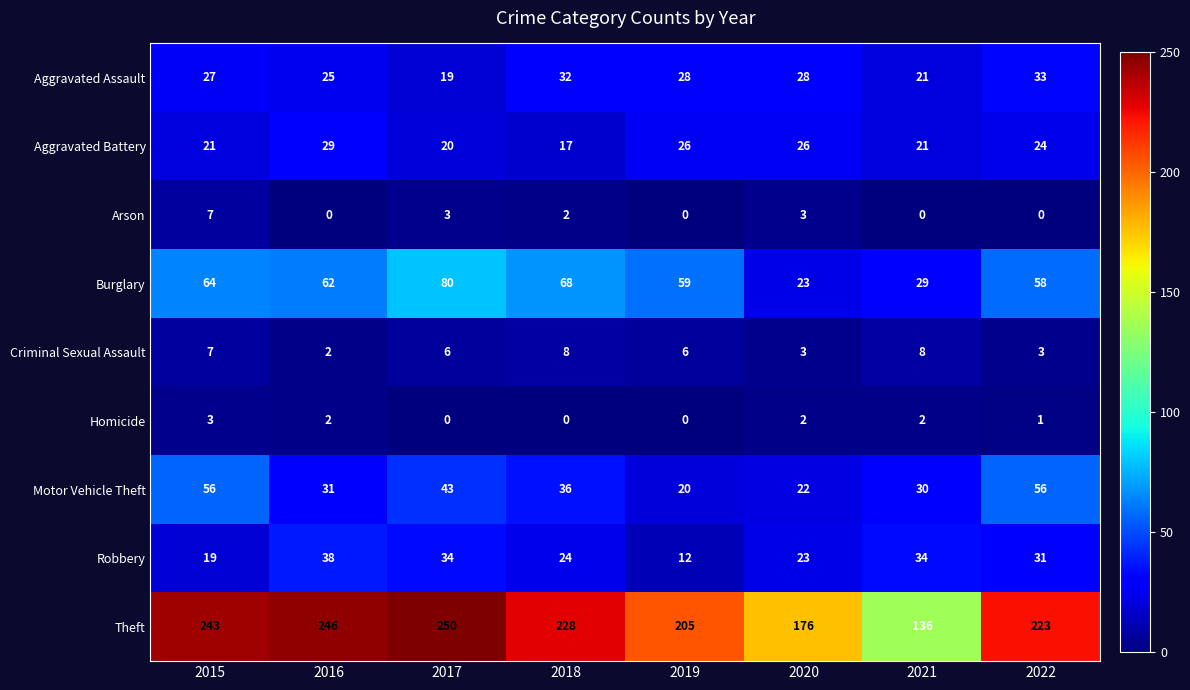

What is the average value of the Aggravated Battery series?

23